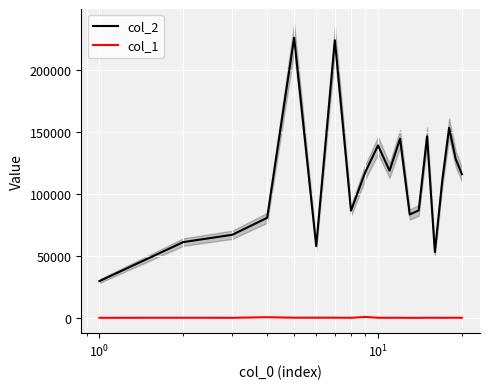

Reading left to right, list all the values displayed in this chart.

col_2: 29835	61283	67197	80849	226093	58048	224033	86655	117693	139261	118861	144646	83563	86872	146542	53185	110541	153403	128387	116083
col_1: 224	274	233	711	309	297	317	238	903	287	238	266	215	206	266	279	218	270	275	267